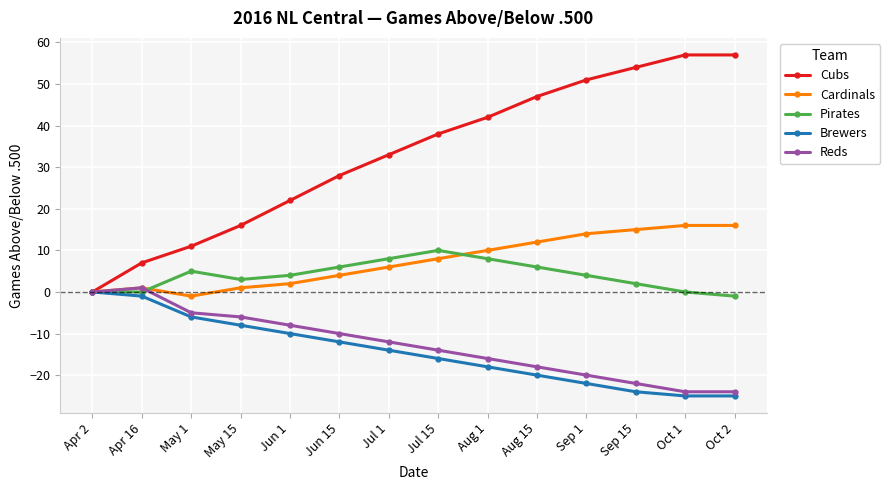

Which series has the largest total across all categories?

Cubs